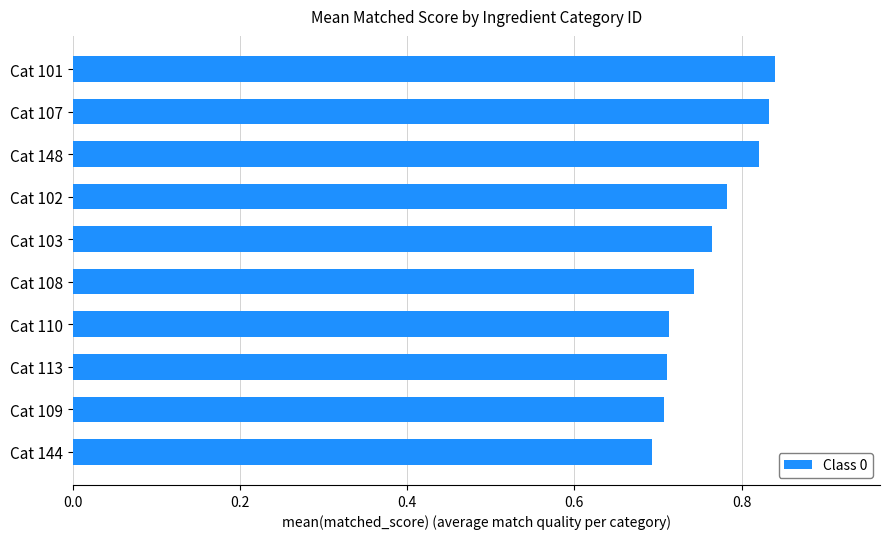

What is the sum of all values?

7.6